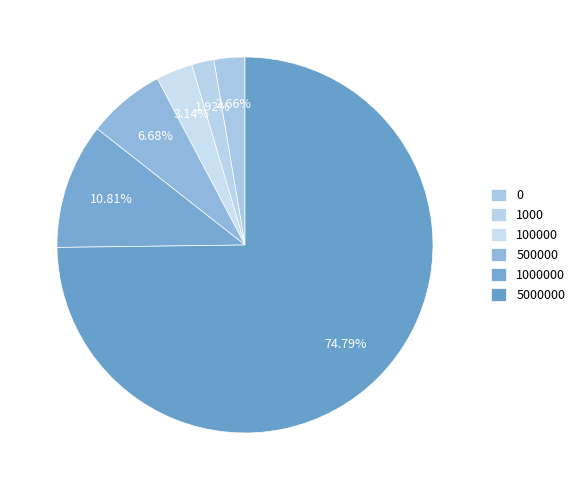

How many slices are in this pie chart?

6